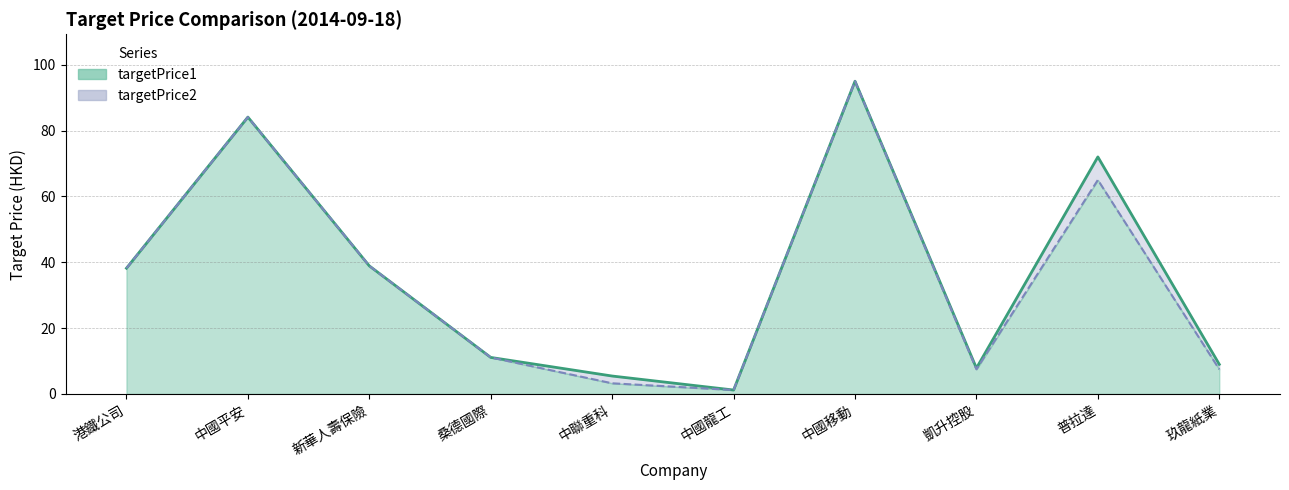

True or false: targetPrice2 line has more than 1 interior local peaks.

True